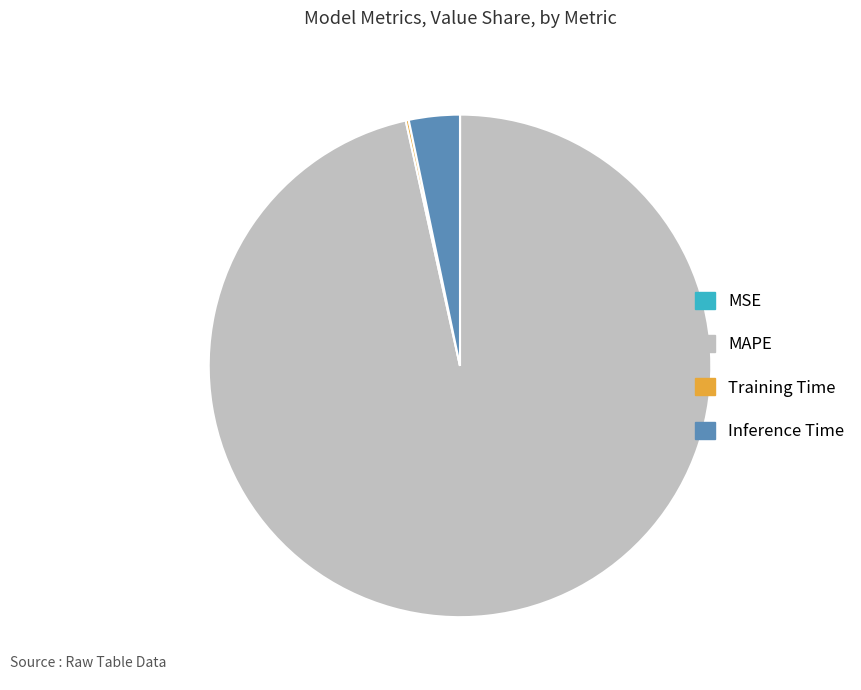

Which has a higher value, MAPE or Inference Time?

MAPE